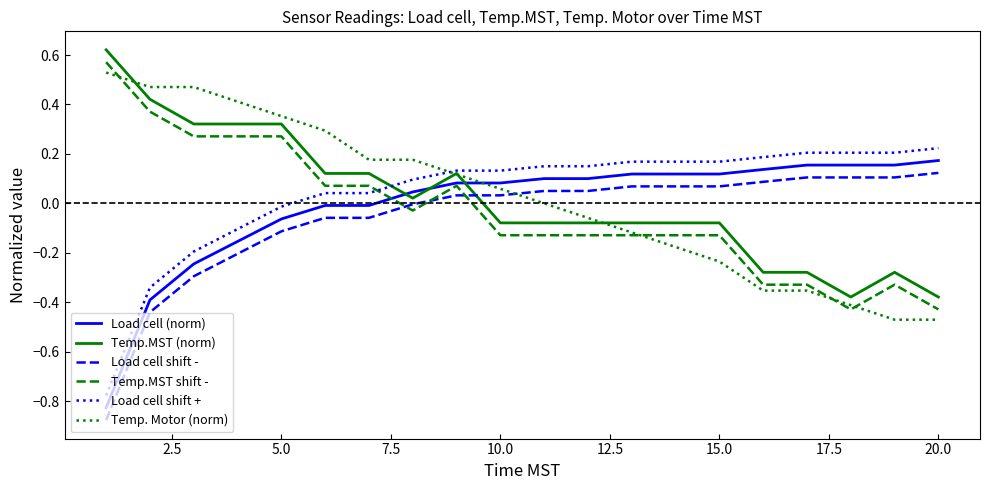

True or false: Temp.MST shift - and Temp.MST (norm) intersect in this chart.

False